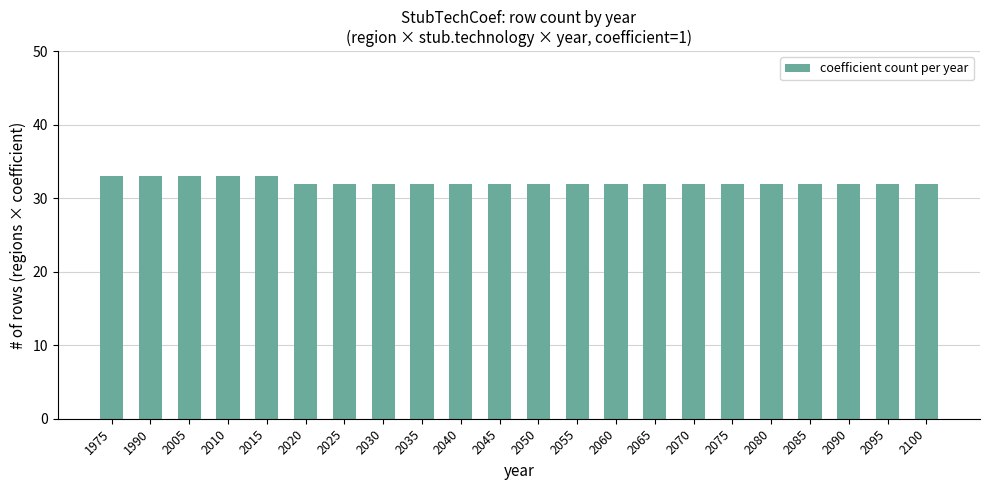

The chart shows a value of 33 at 1990. True or false?

True